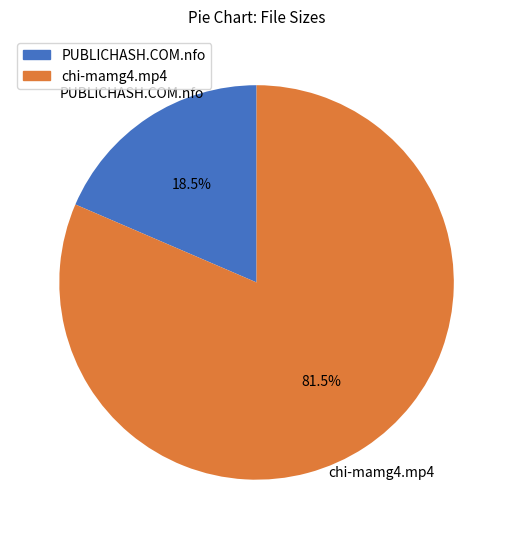

Count the number of slices in the pie.

2